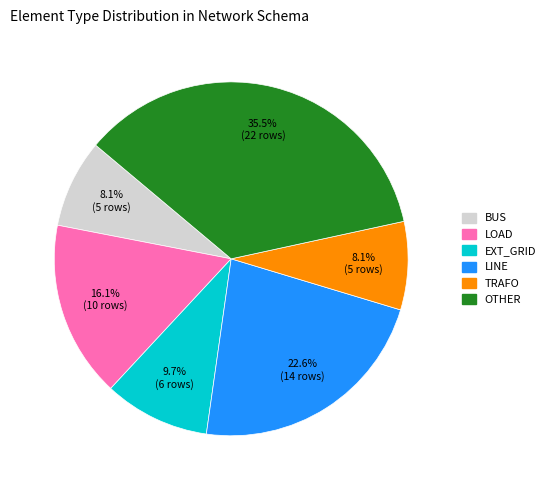

Is there a majority slice in this chart?

No